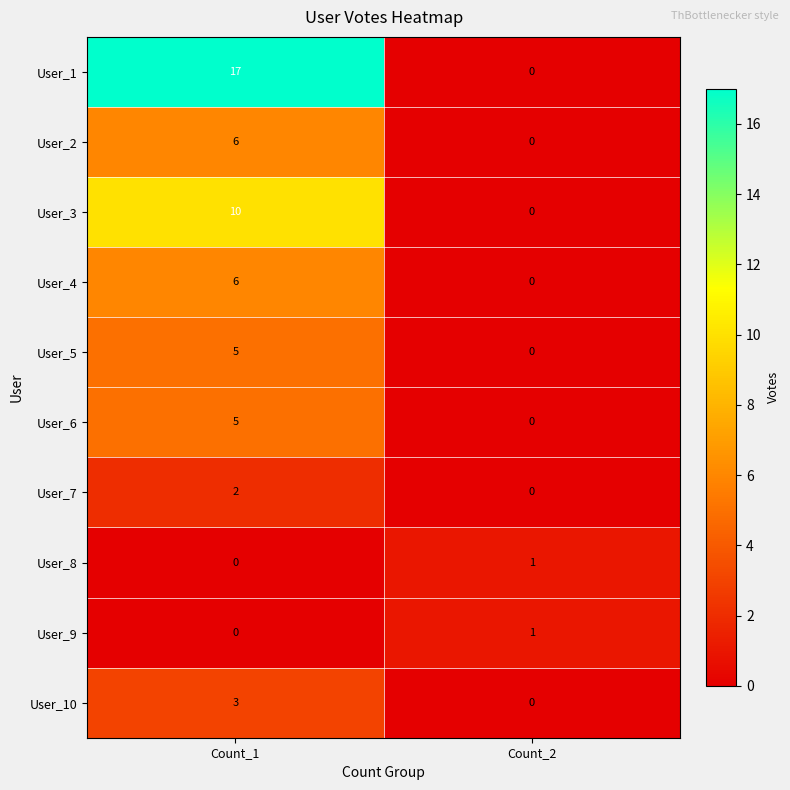

How many series are shown in this chart?

10